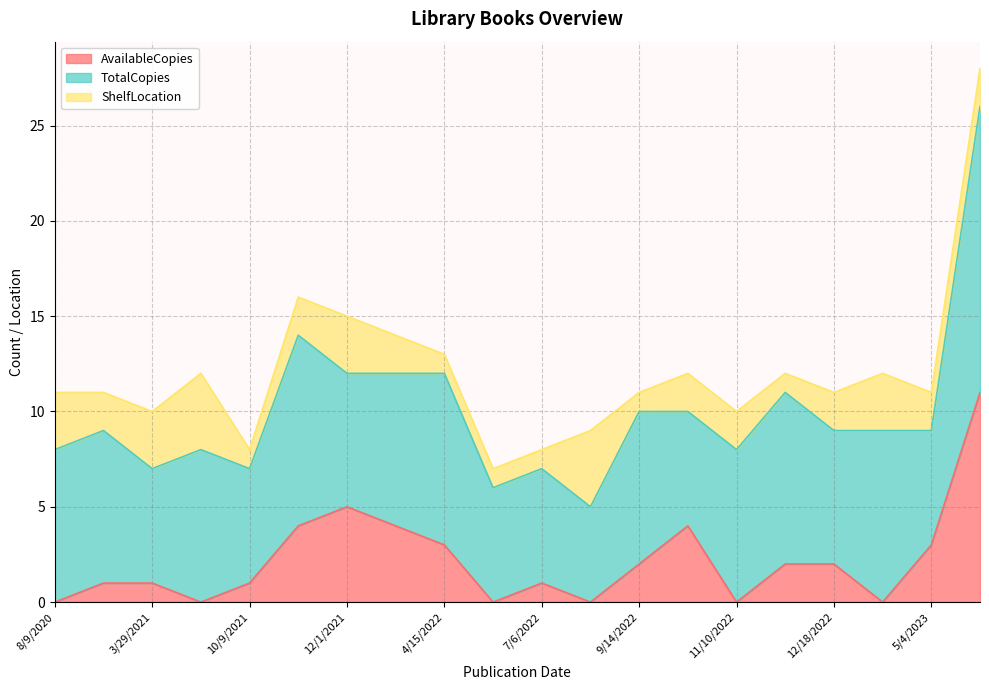

What is the maximum value for AvailableCopies?

11